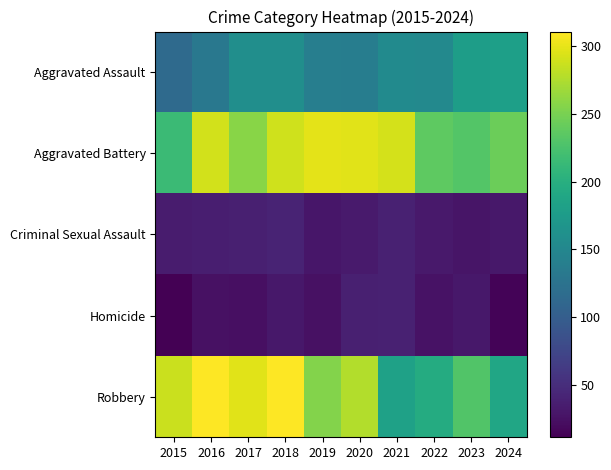

What is the difference between the highest and lowest values at 2020?

264